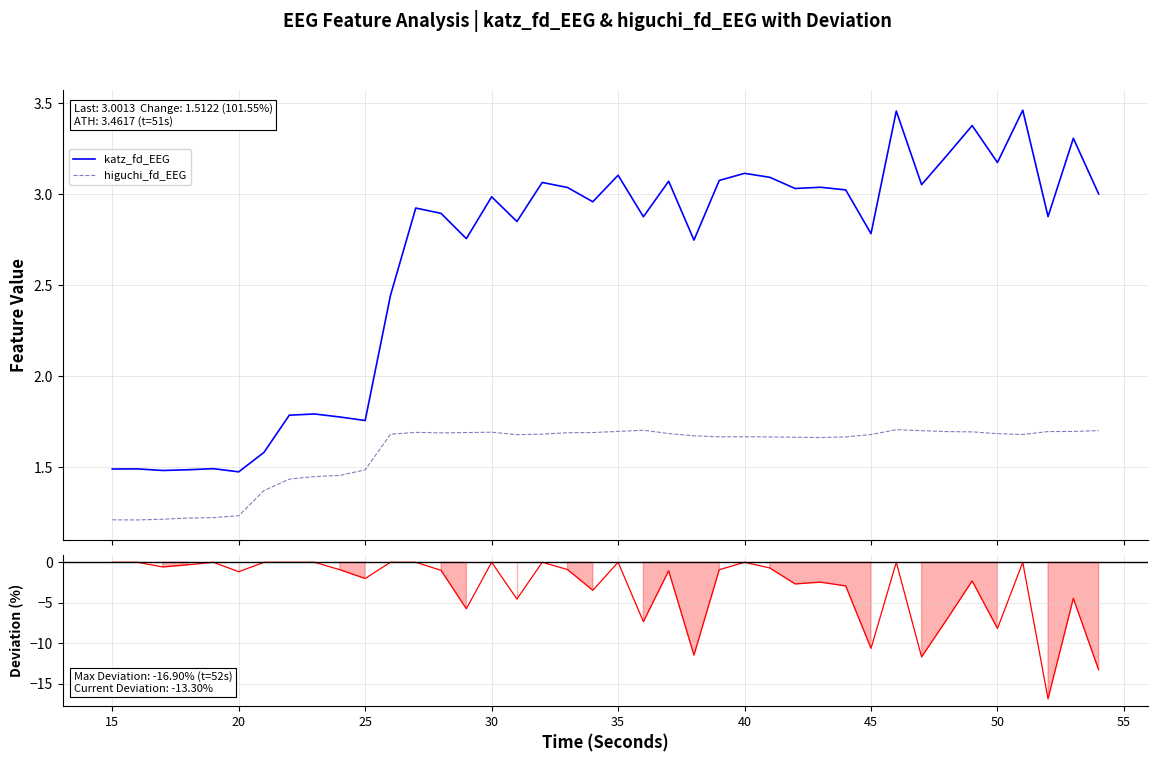

True or false: higuchi_fd_EEG and katz_fd_EEG cross at least once.

False